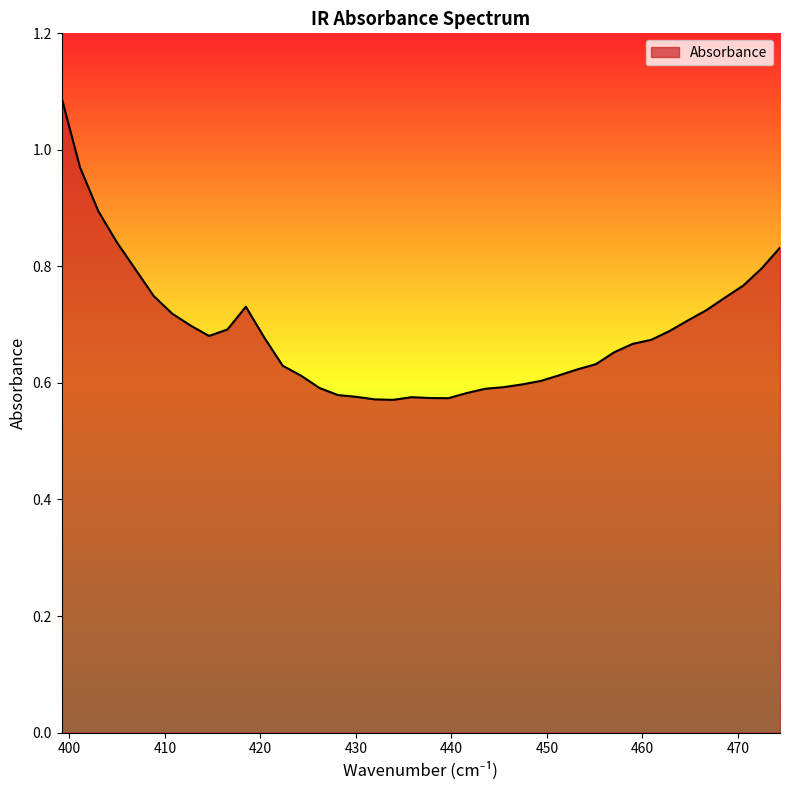

What is the difference between the maximum and minimum values?

0.5